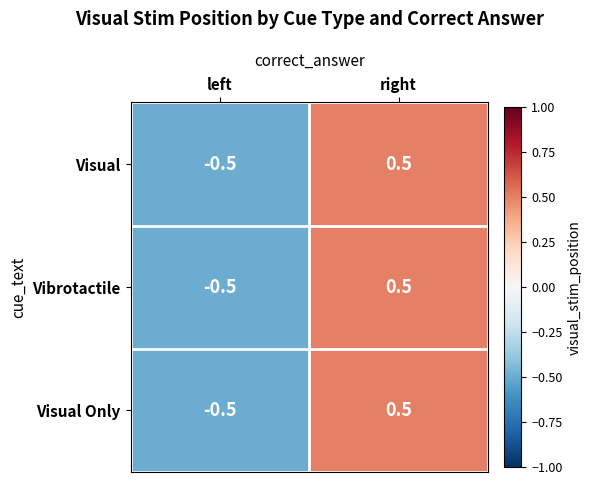

Rank the categories by Vibrotactile value from highest to lowest.

right, left